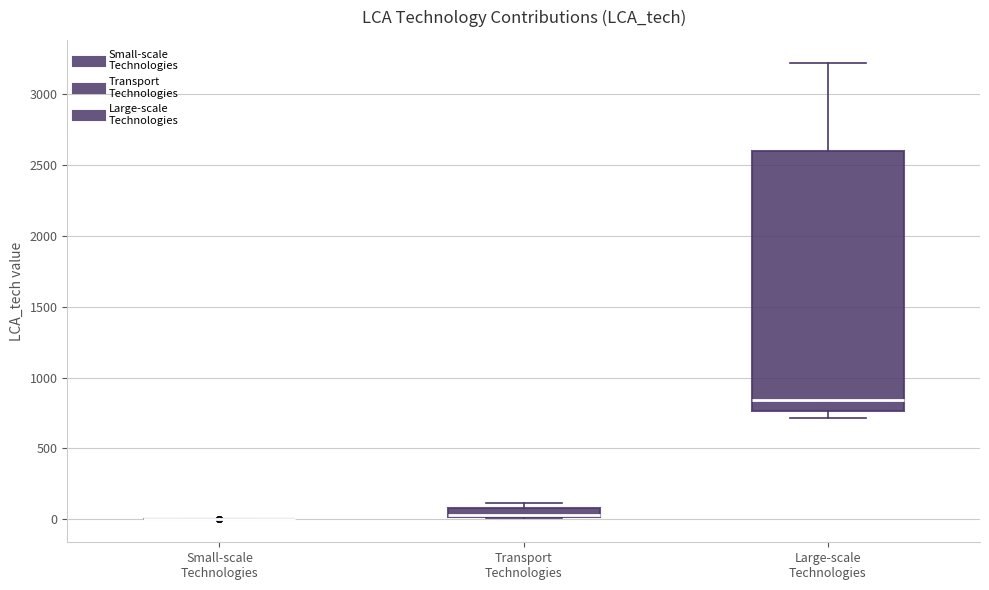

Where is the upper edge of the box for Large-scale Technologies on the y-axis? The values are not printed on the chart, so give them approximately, as read against the axis.

2600